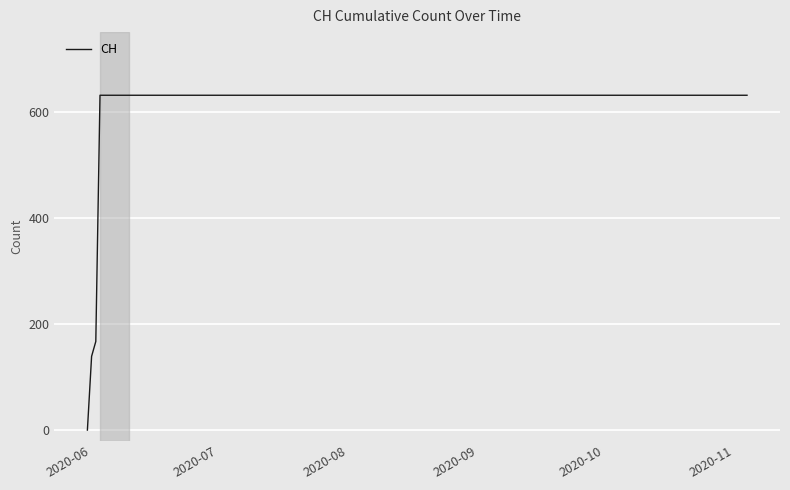

What is the difference between the maximum and minimum values?

631